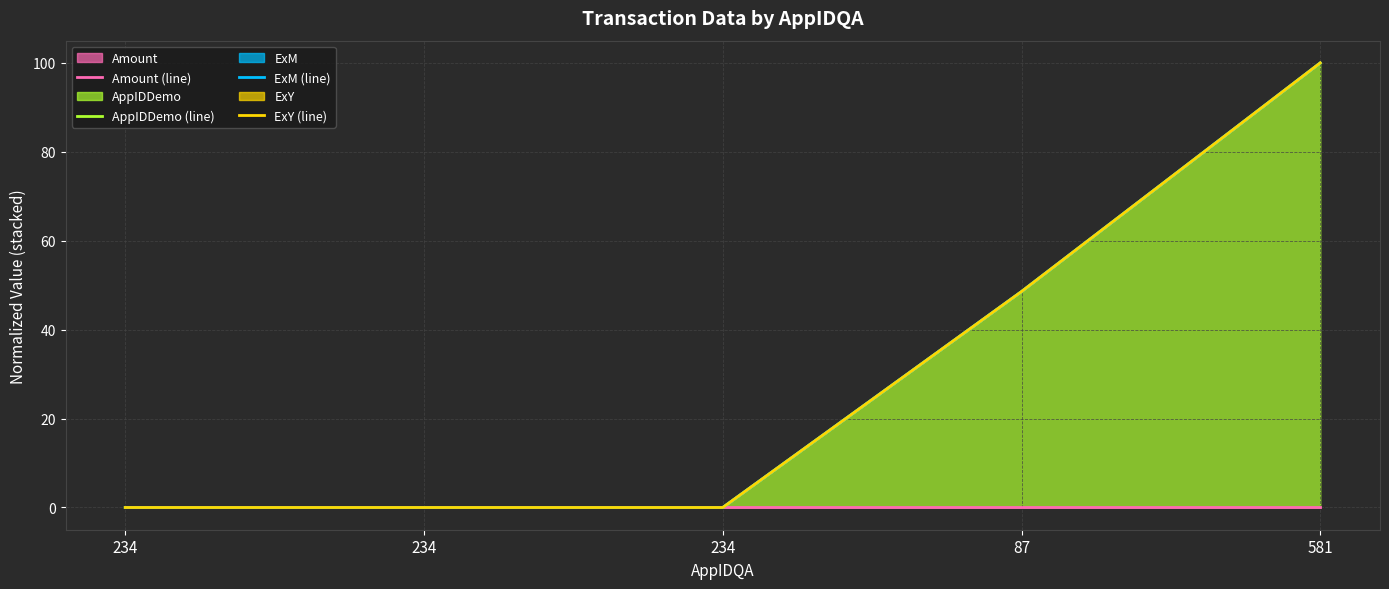

Which series has the widest spread of values?

AppIDDemo (line)